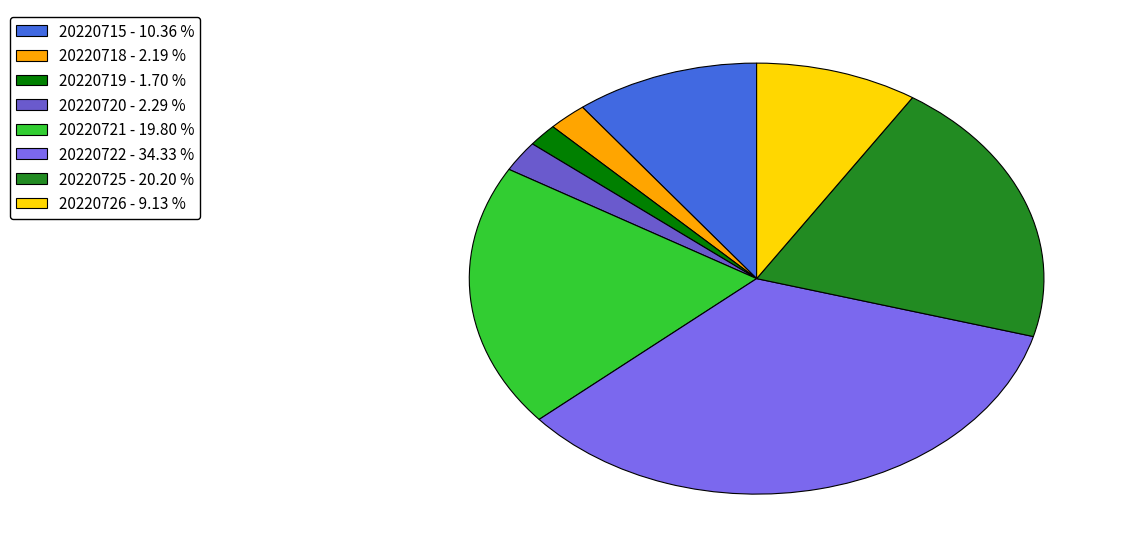

Does 20220718 represent more than half of the total?

No